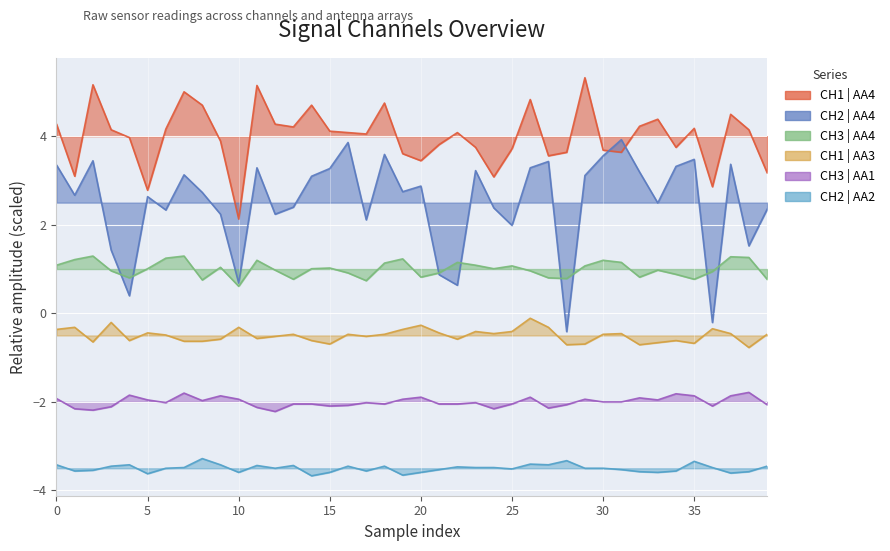

At which category does the chart reach its peak across all series?

29